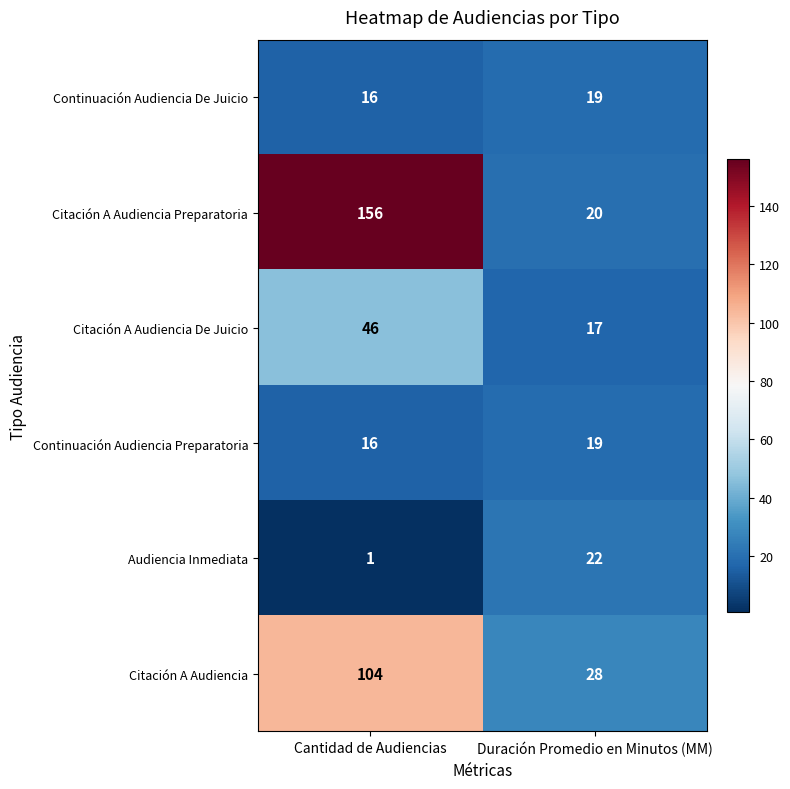

What is the approximate value of Continuación Audiencia De Juicio at Duración Promedio en Minutos (MM)?

19